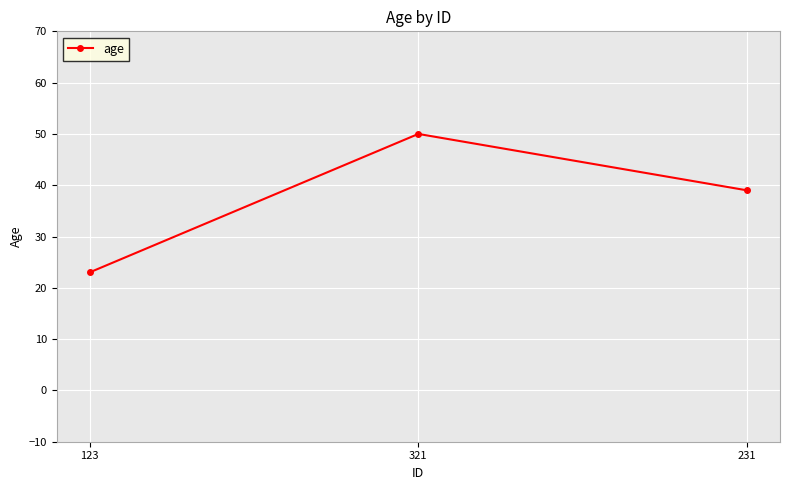

What is the difference between the values at 123 and 231?

16